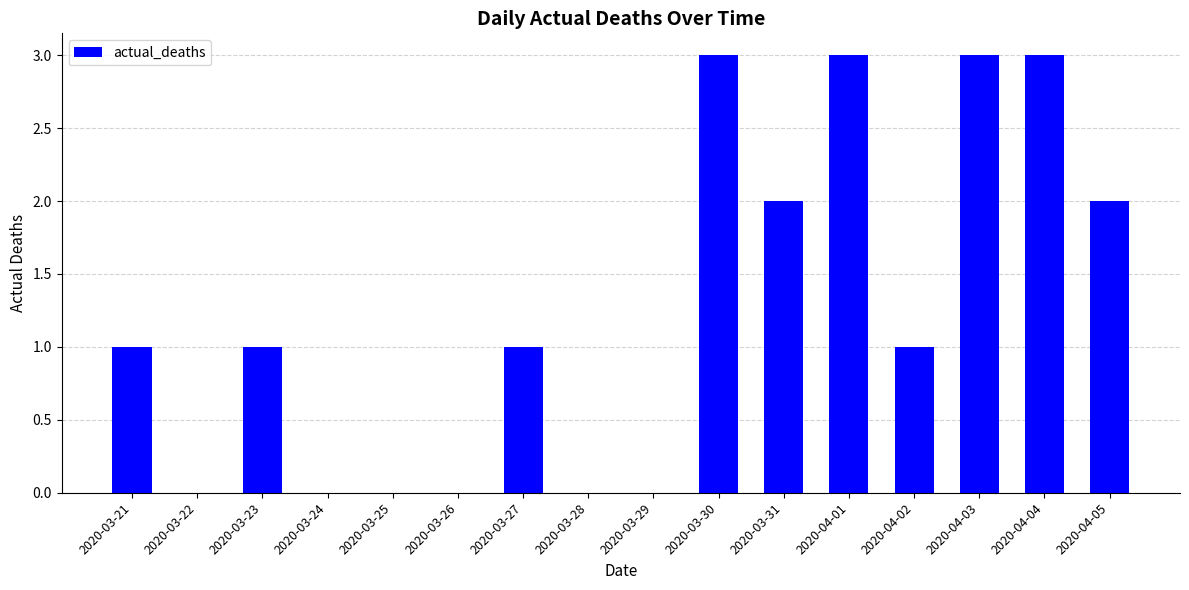

The value at 2020-04-05 is 1. True or false?

False